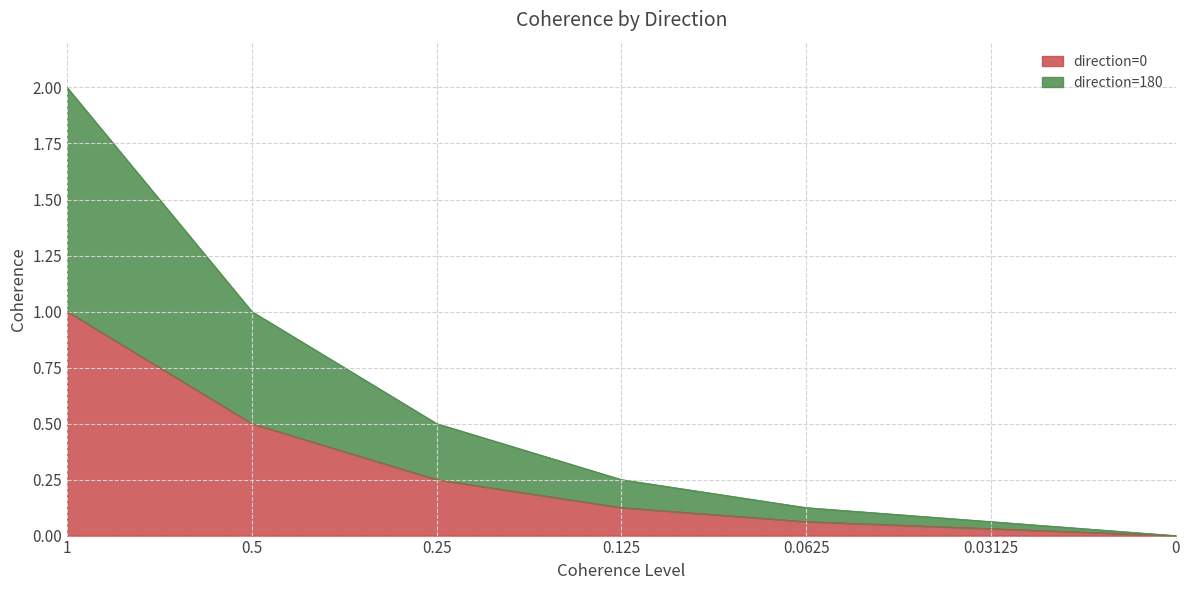

Rank the categories by direction=0 value from lowest to highest.

0, 0.03125, 0.0625, 0.125, 0.25, 0.5, 1